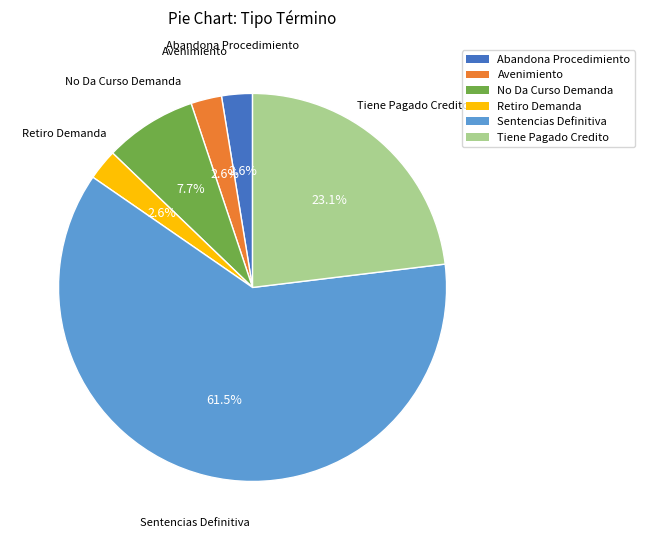

Is the sum of Avenimiento and No Da Curso Demanda greater than half?

No